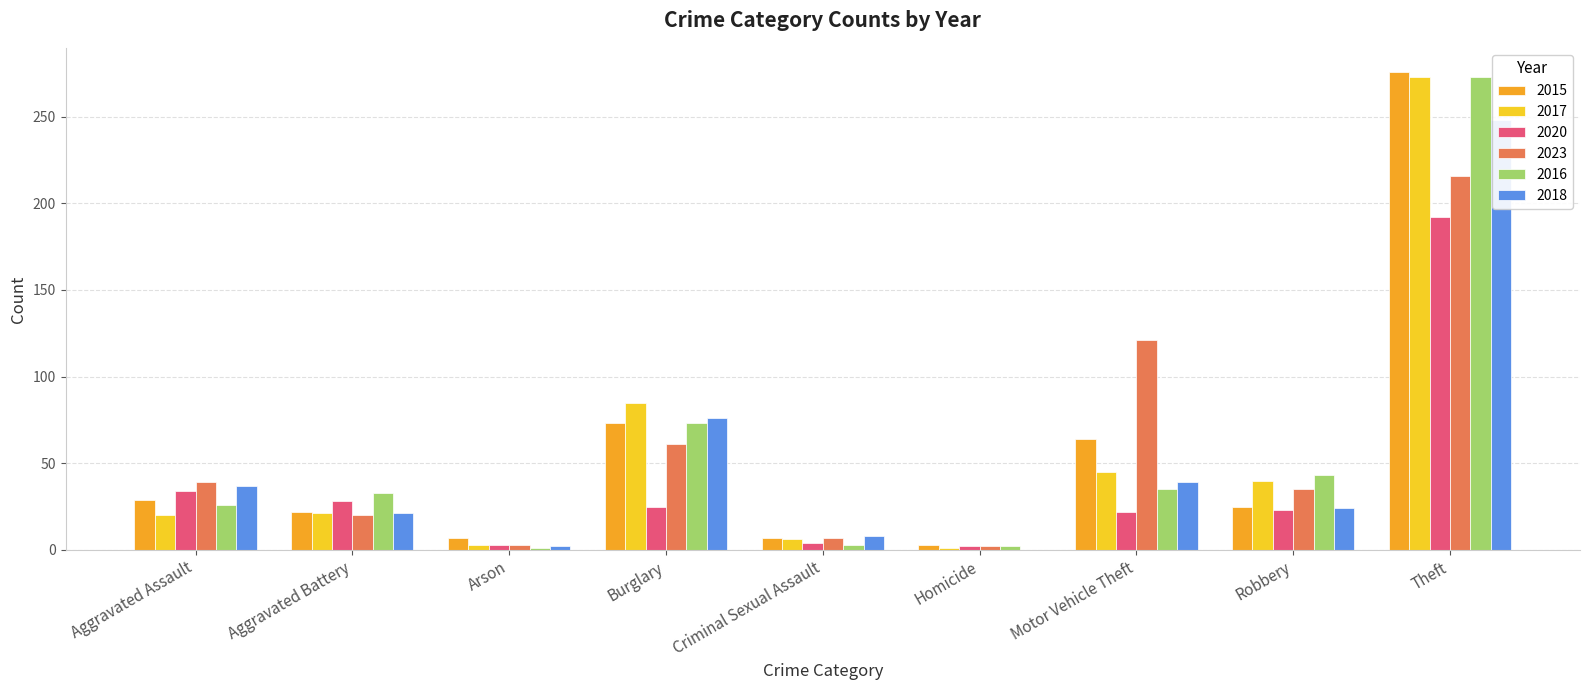

Reading left to right, what are all the values shown in this chart?

2015: 29	22	7	73	7	3	64	25	276
2017: 20	21	3	85	6	1	45	40	273
2020: 34	28	3	25	4	2	22	23	192
2023: 39	20	3	61	7	2	121	35	216
2016: 26	33	1	73	3	2	35	43	273
2018: 37	21	2	76	8	0	39	24	248